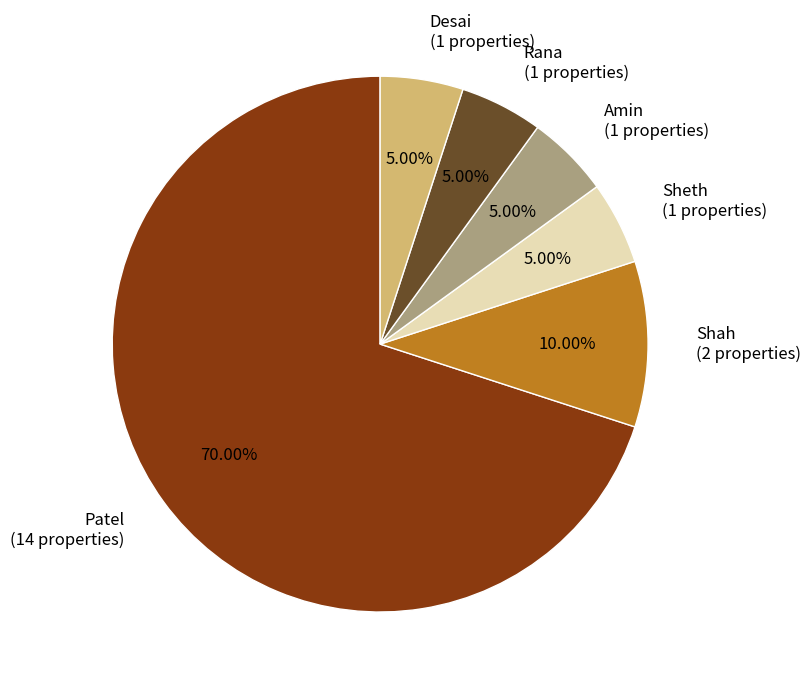

Which has a higher value, Shah or Sheth?

Shah